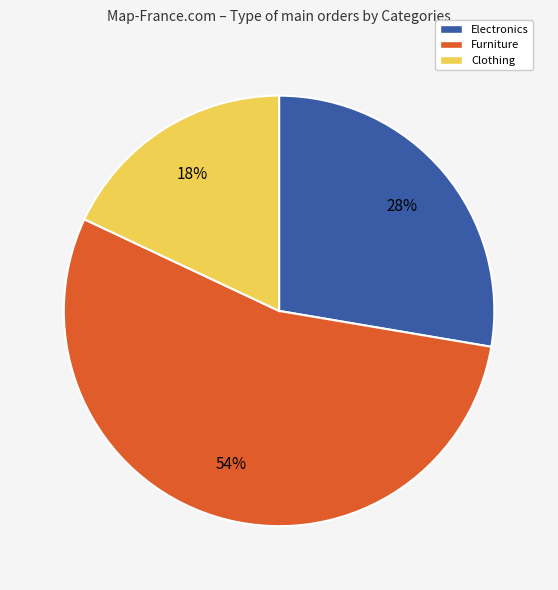

What is the largest slice in the pie chart?

Furniture